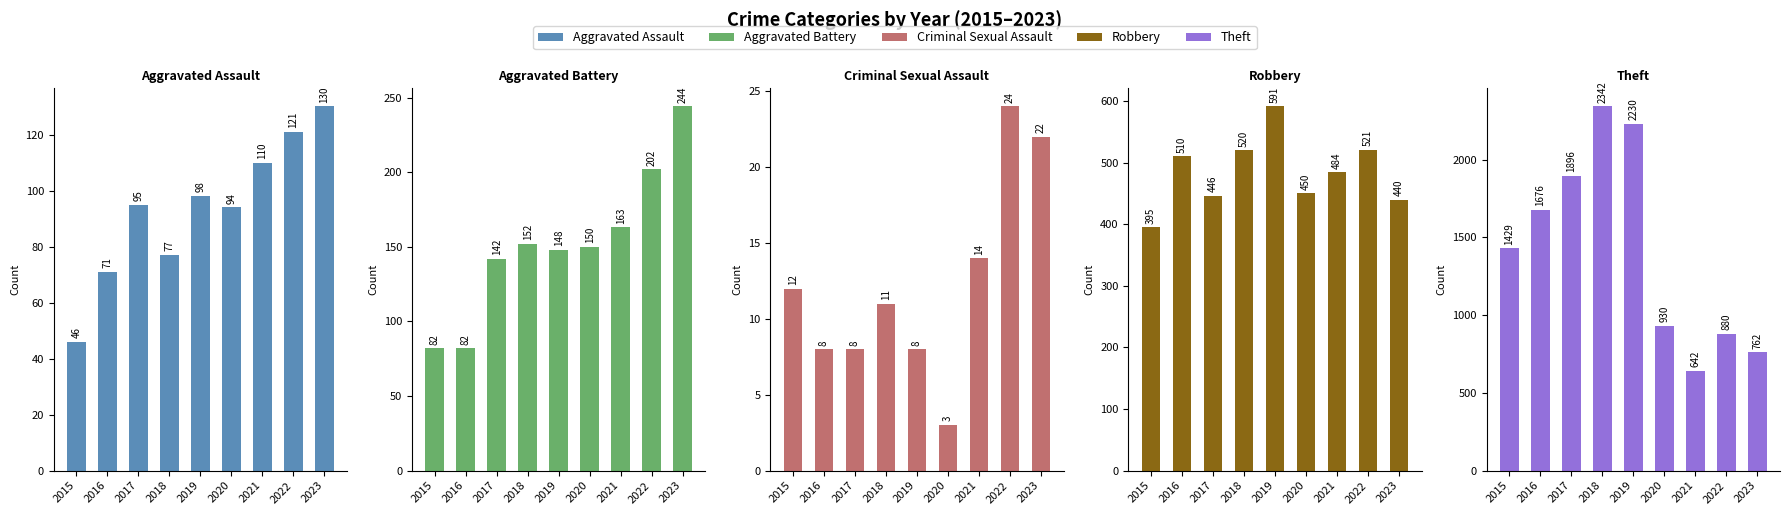

What is the difference between the Criminal Sexual Assault values at 2021 and 2018?

3